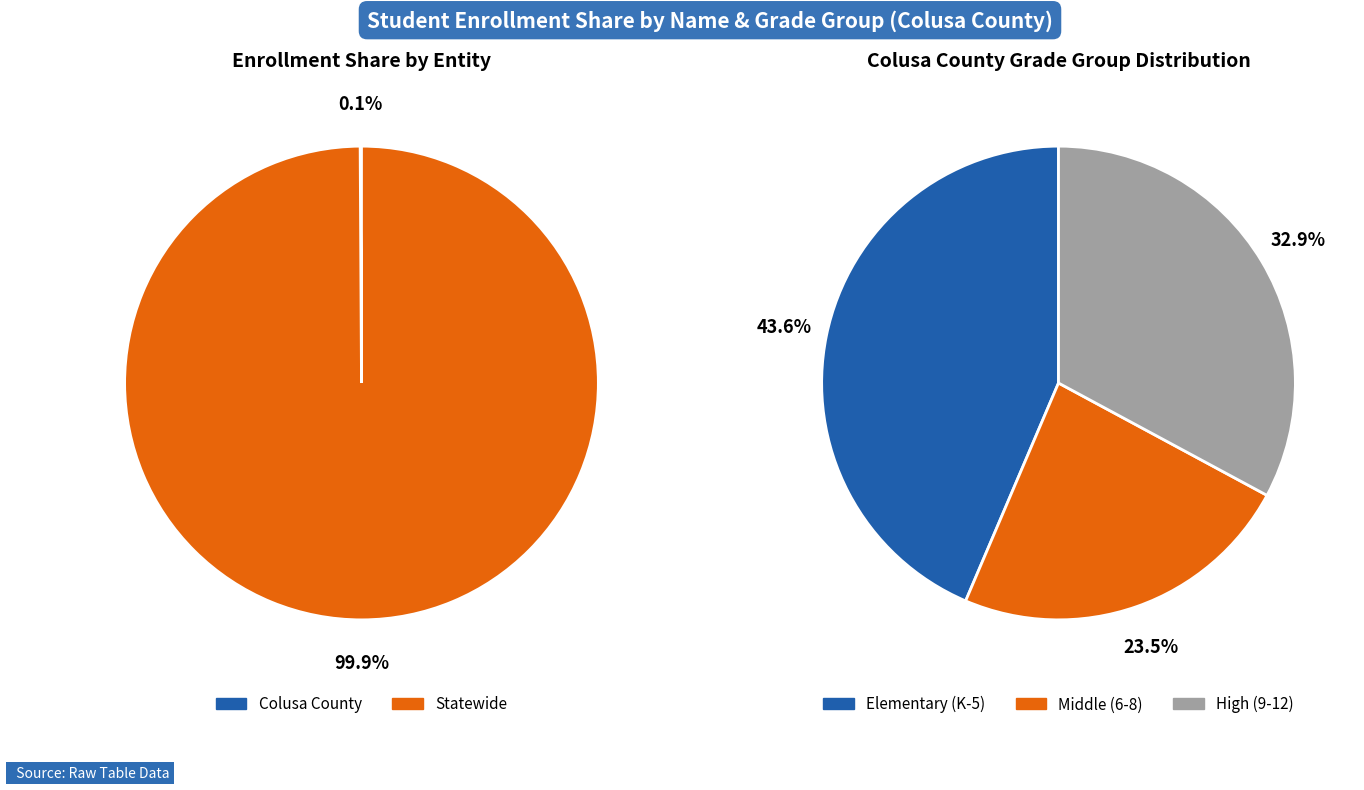

To the nearest percent, what is the difference between the largest and smallest slice percentages?

100%